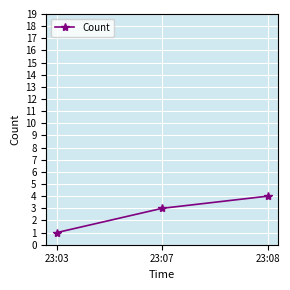

What is the sum of all values?

8